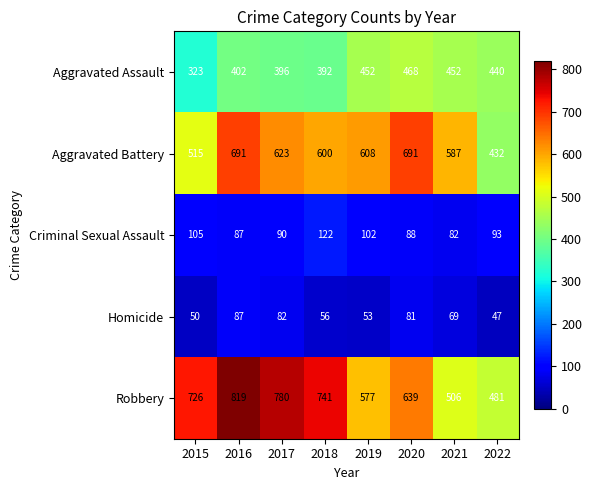

What is the spread (max minus min) of values at 2018?

685